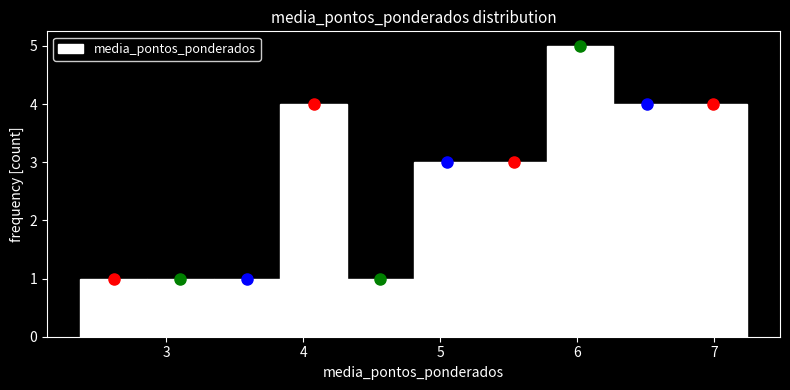

Which range on the x-axis has the tallest bar?

5.8 to 6.3